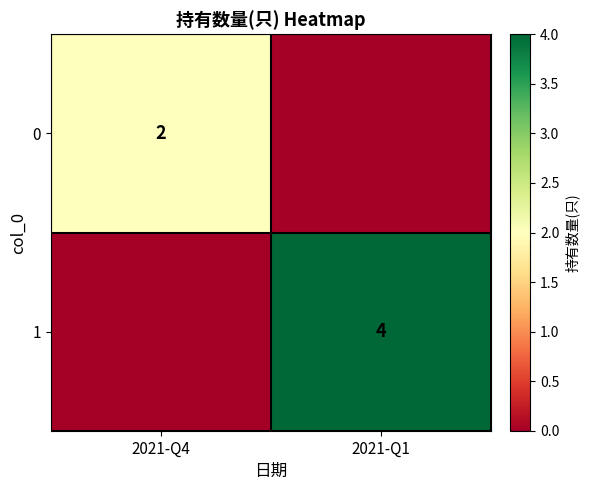

Which label corresponds to the largest value in the chart?

2021-Q1